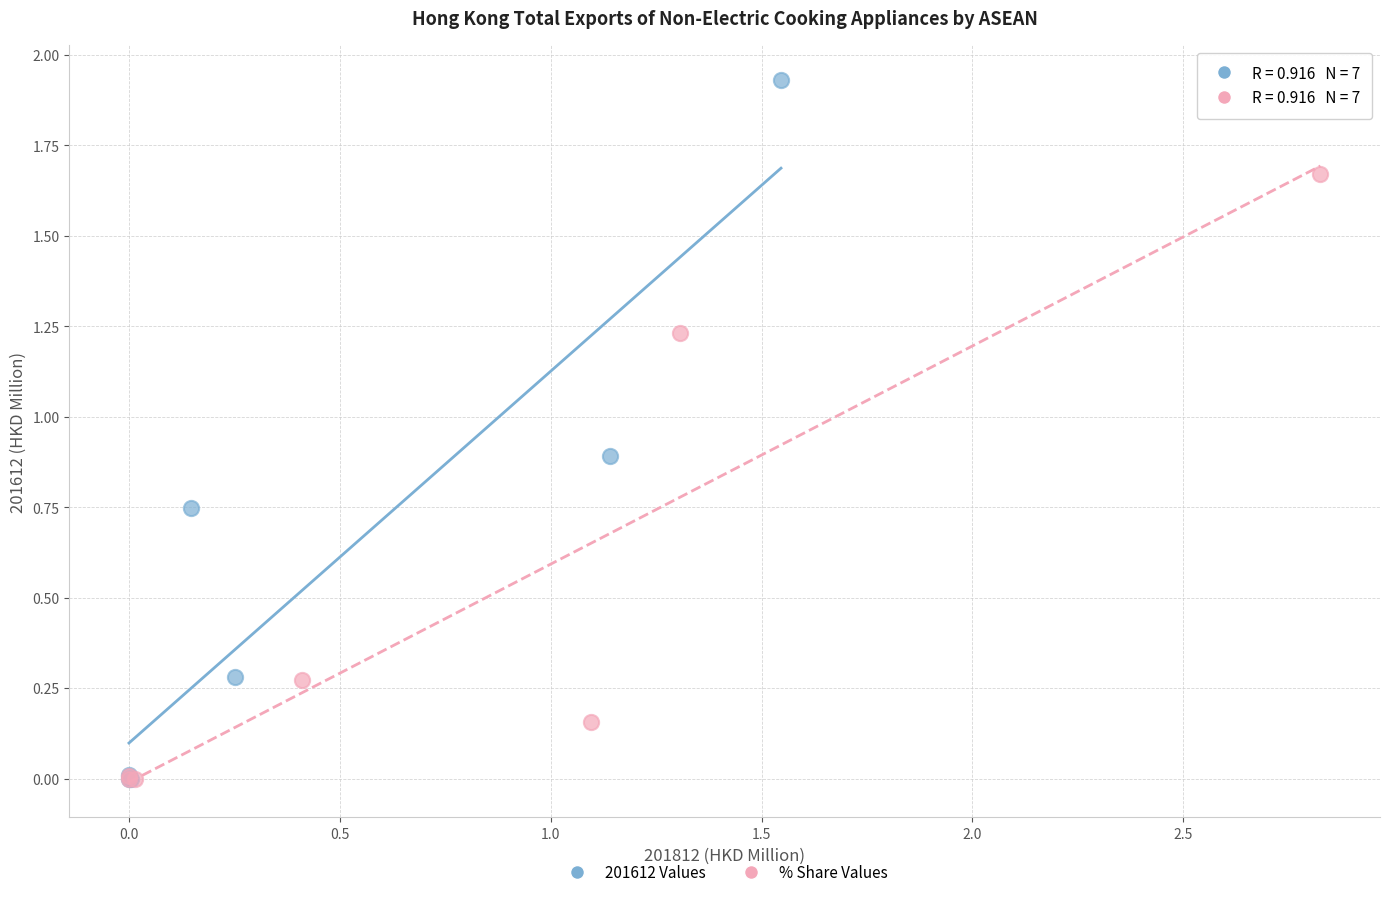

Which series has the widest spread of Y values?

201612 Values